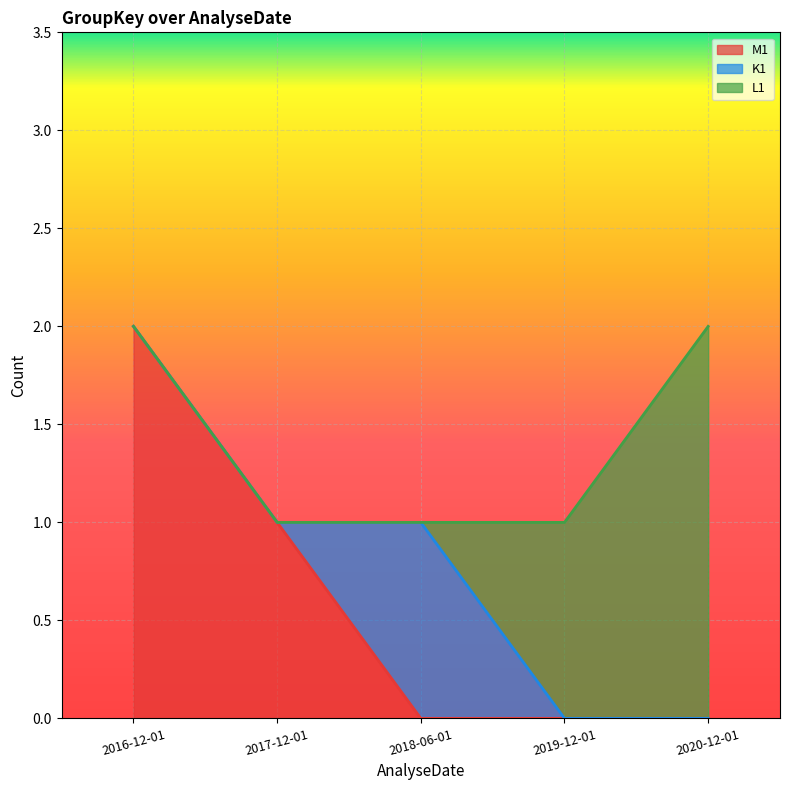

True or false: L1 has more than 1 points higher than both neighbors.

False